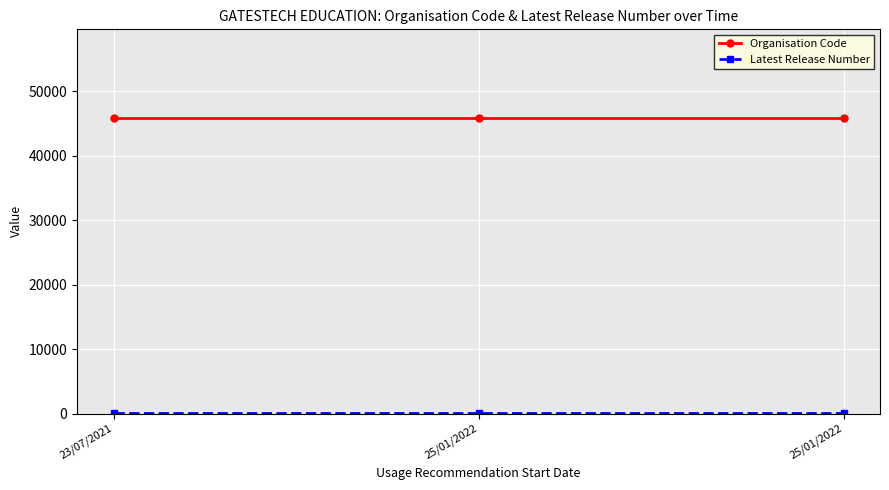

Is the value of Organisation Code at 23/07/2021 greater than the value of Latest Release Number at 25/01/2022?

Yes